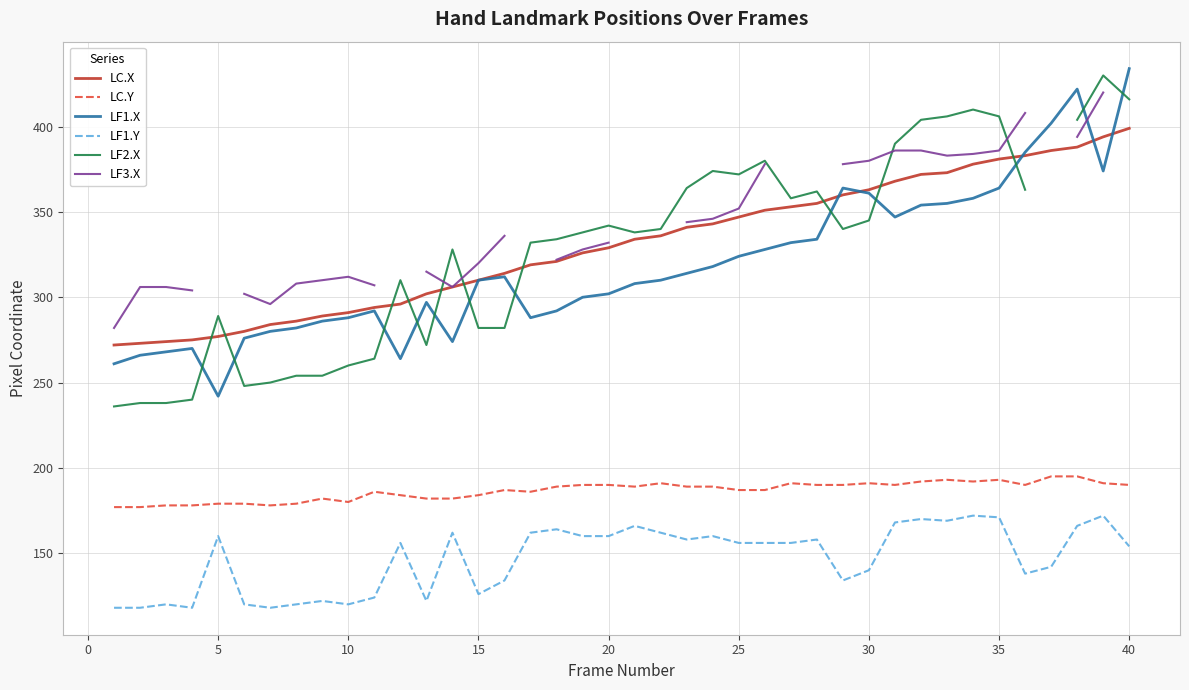

How many data points in LC.X are above 334?

19